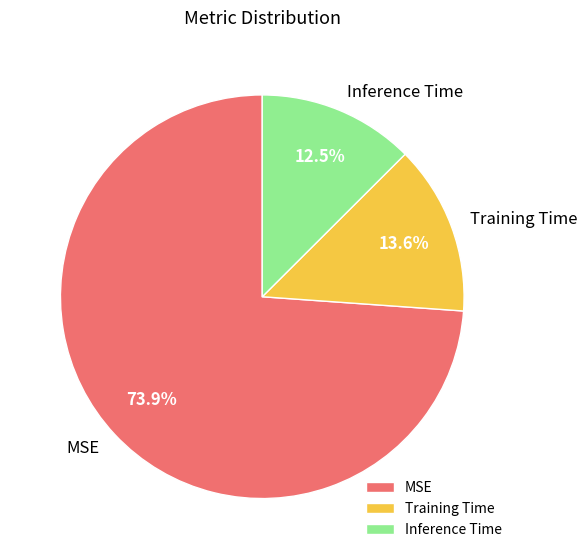

How many slices are in this pie chart?

3